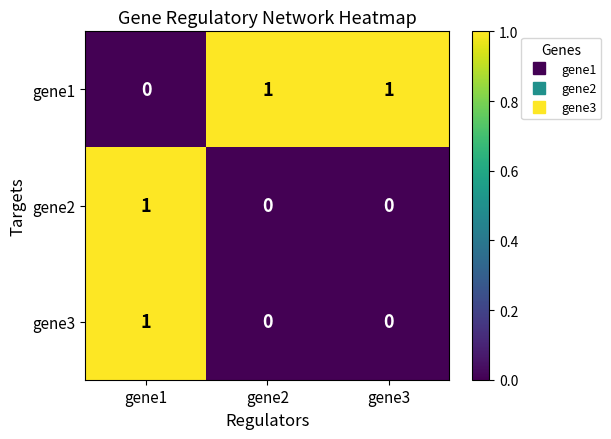

Reading left to right, list all the values displayed in this chart.

gene1: gene1=0	gene2=1	gene3=1
gene2: gene1=1	gene2=0	gene3=0
gene3: gene1=1	gene2=0	gene3=0